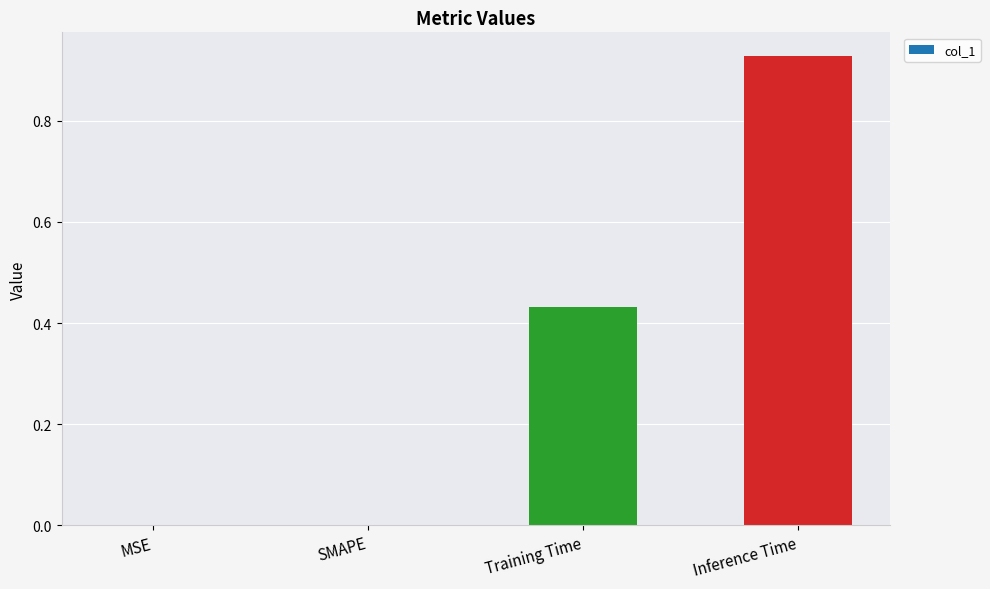

What is the change in value from SMAPE to Inference Time?

+0.9